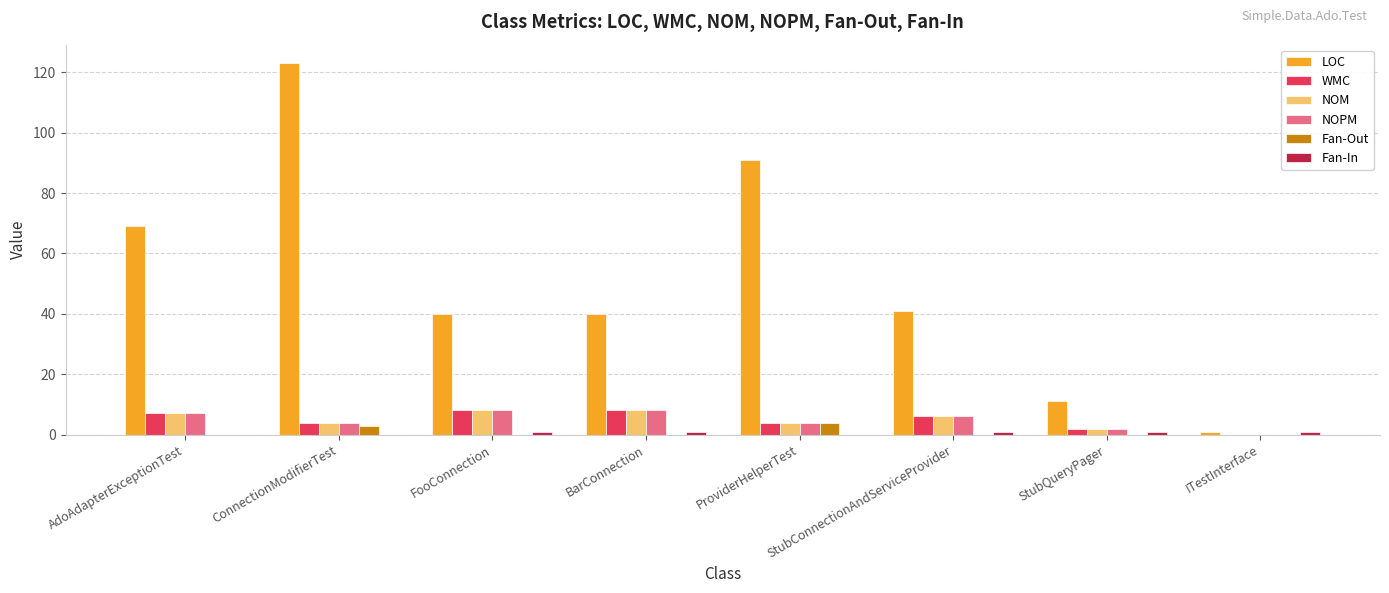

How many categories are shown in the chart?

8